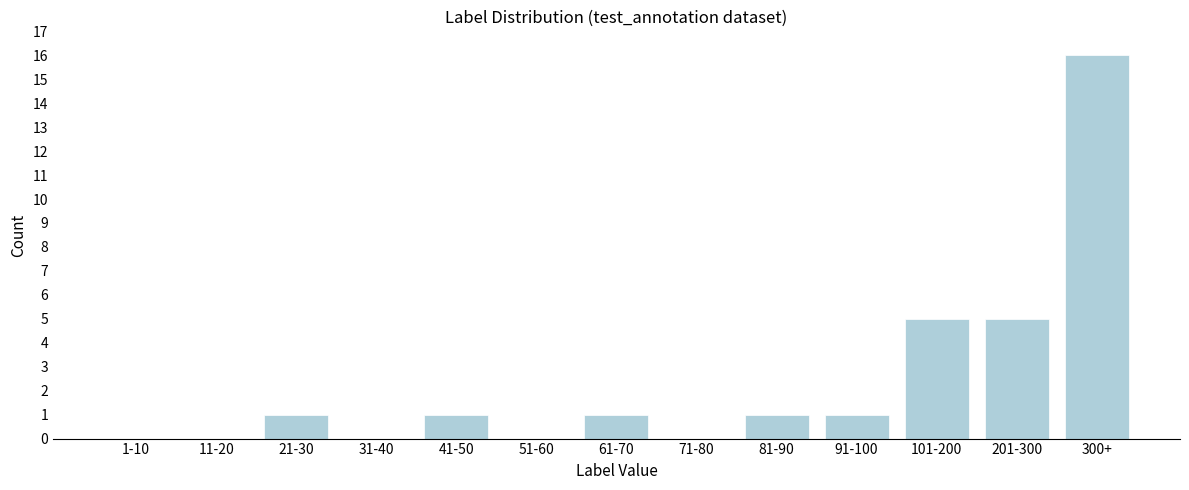

Reading right to left, transcribe all the data shown in this chart.

300+=16	201-300=5	101-200=5	91-100=1	81-90=1	71-80=0	61-70=1	51-60=0	41-50=1	31-40=0	21-30=1	11-20=0	1-10=0